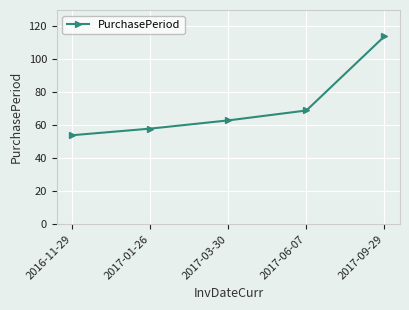

Is this an area chart (filled region under the line)?

No